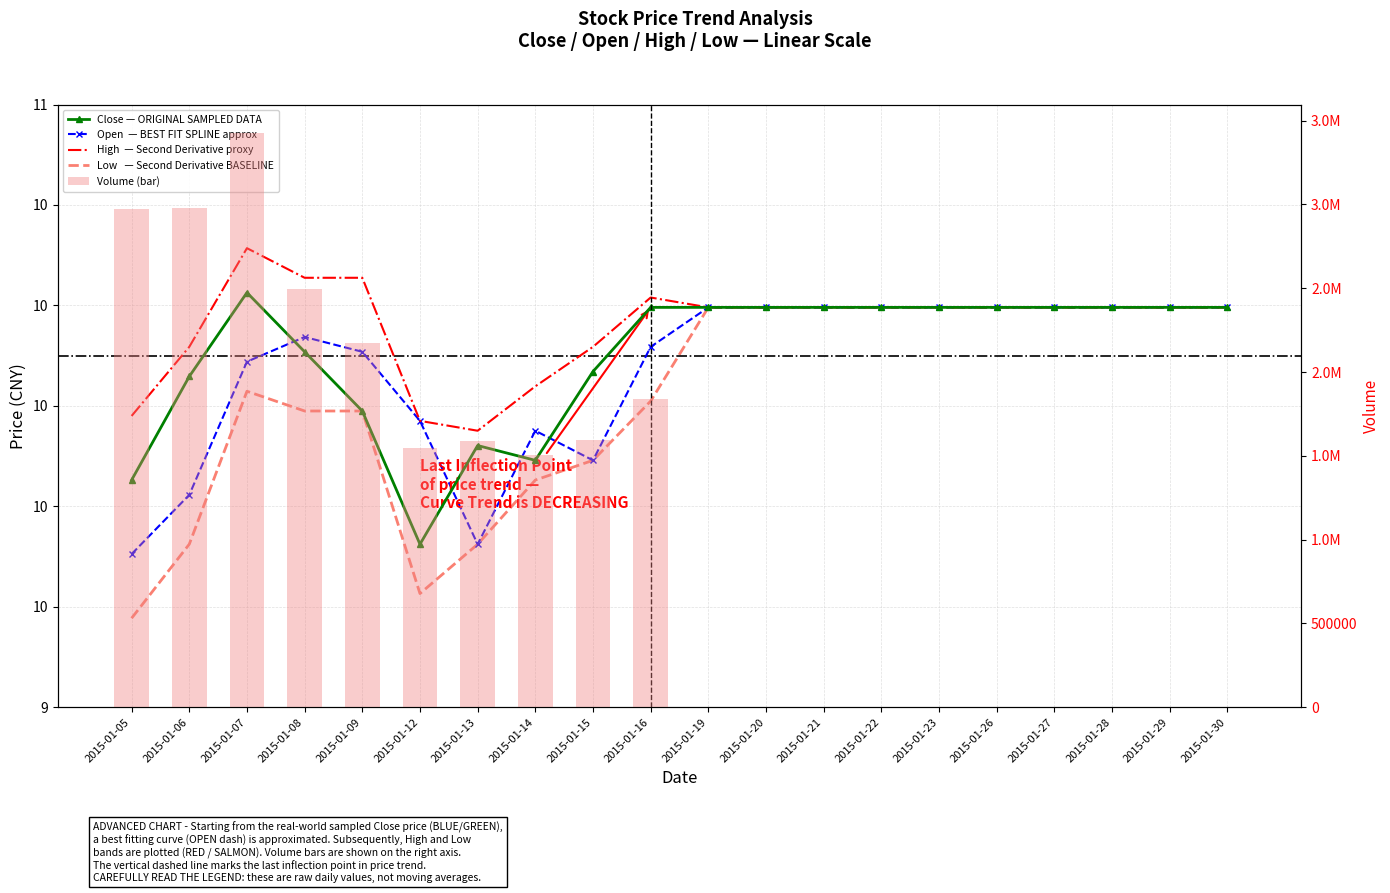

What is the value of the High  — Second Derivative proxy bar at the 20th from the left?

10.2